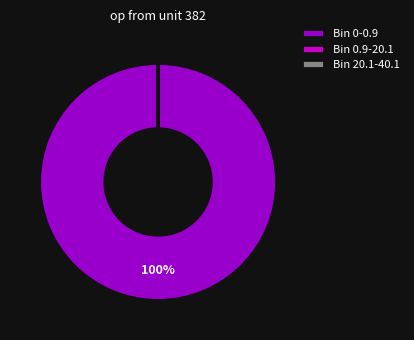

Does any single category account for the majority?

Yes